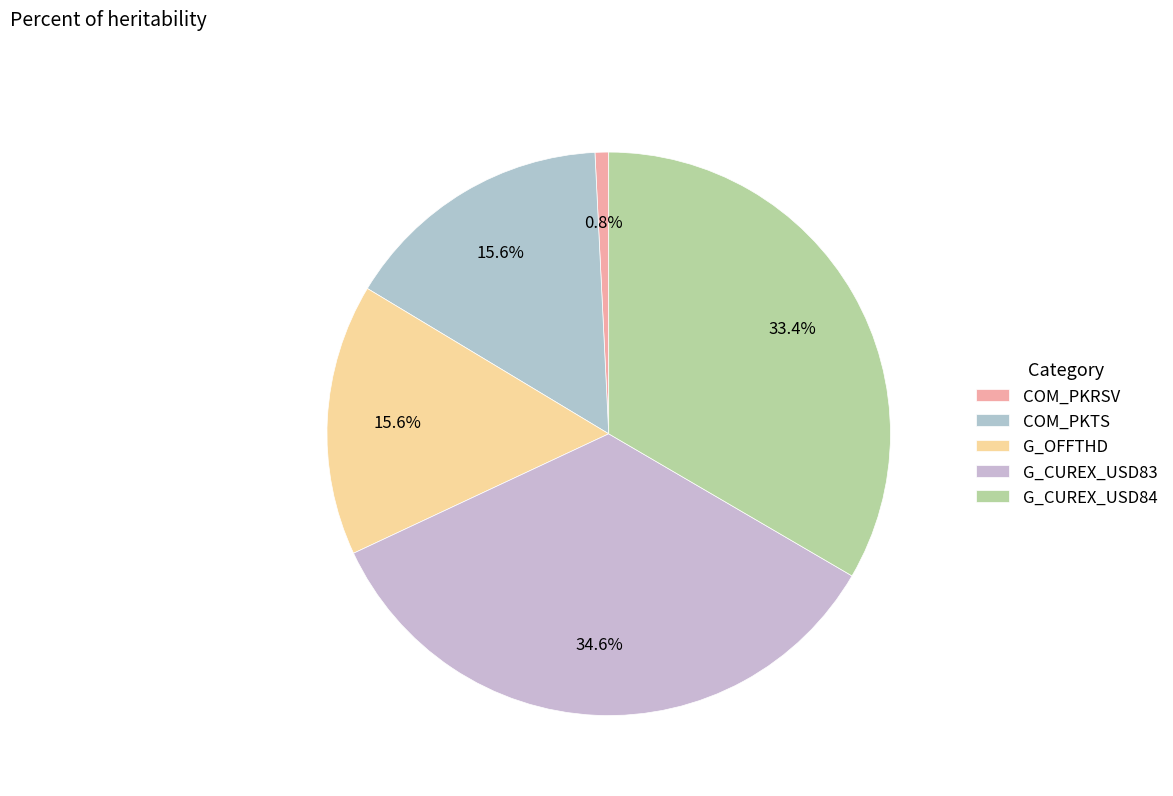

How many segments does this pie chart have?

5